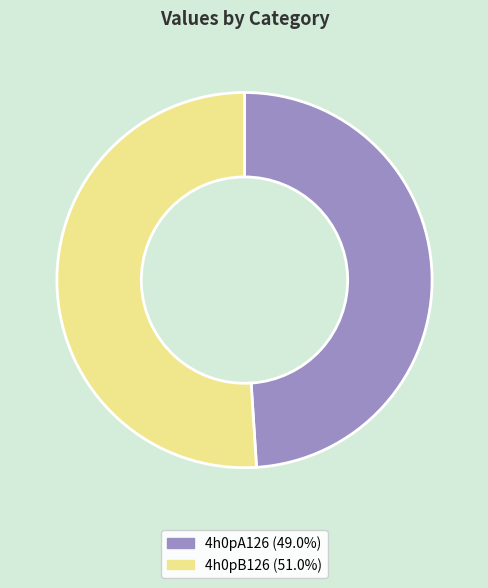

What is the majority slice?

4h0pB126